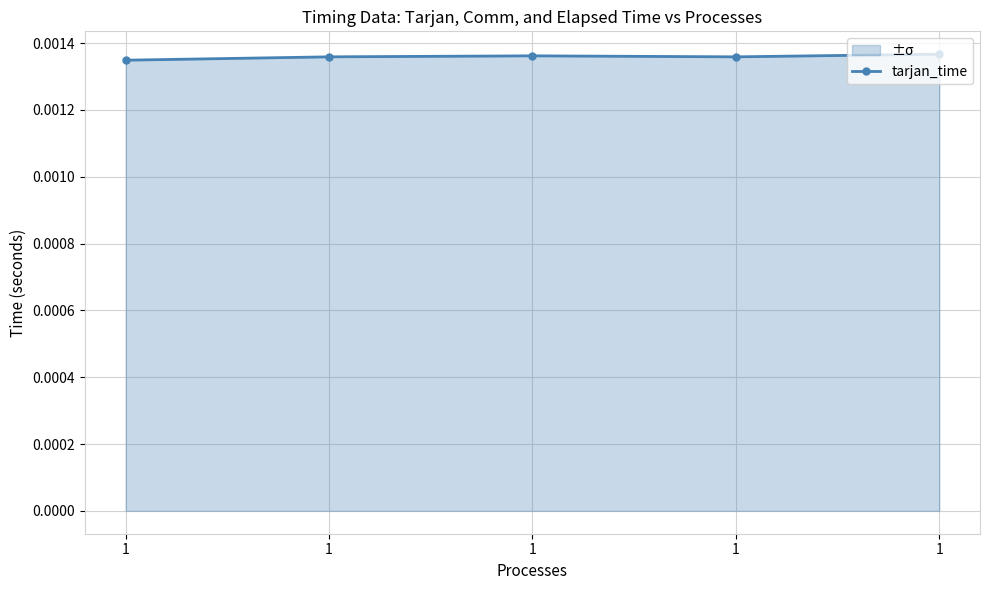

Is it true that the value at 1 is 0.0?

True